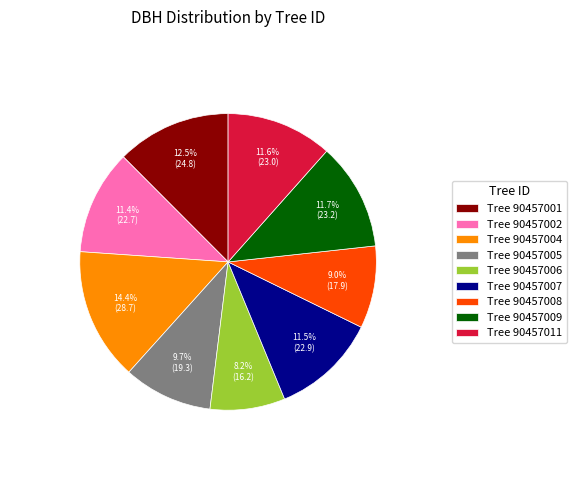

Which has a higher value, Tree 90457007 or Tree 90457001?

Tree 90457001